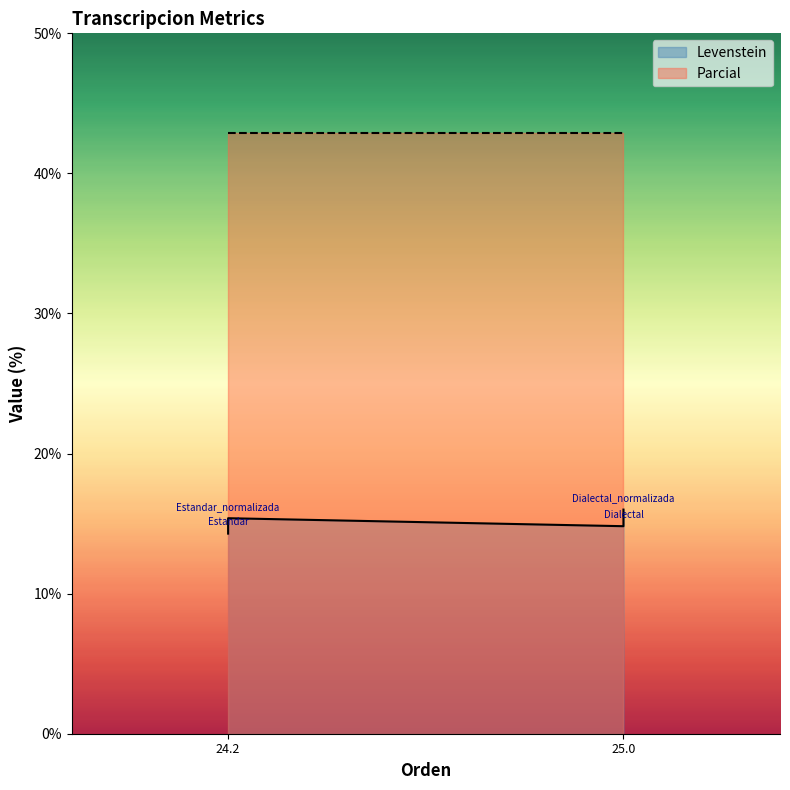

Is it true that the value at 24.2 is 14.3?

True